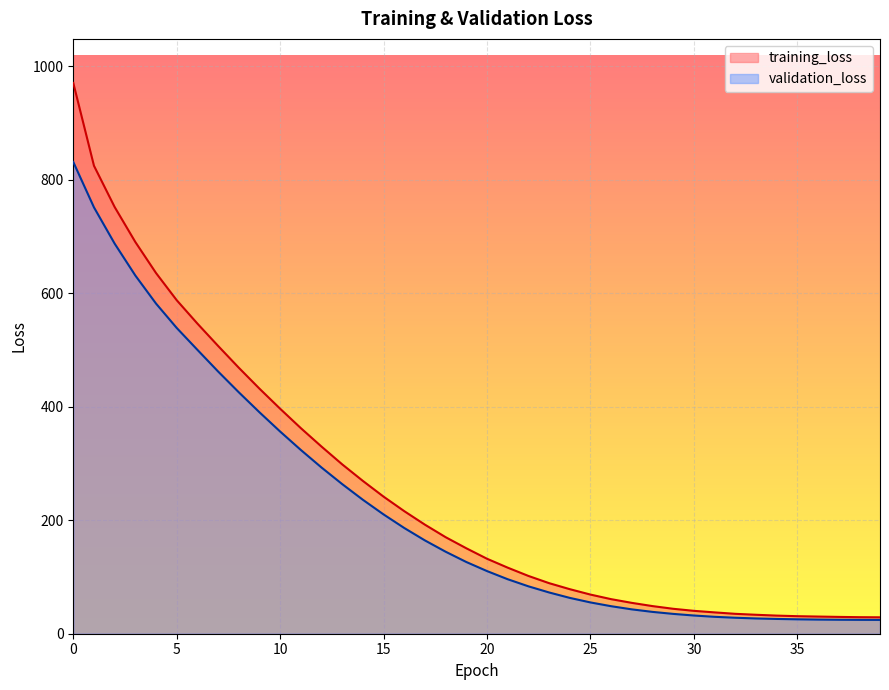

What is the difference between the highest and lowest values at 36?

5.3